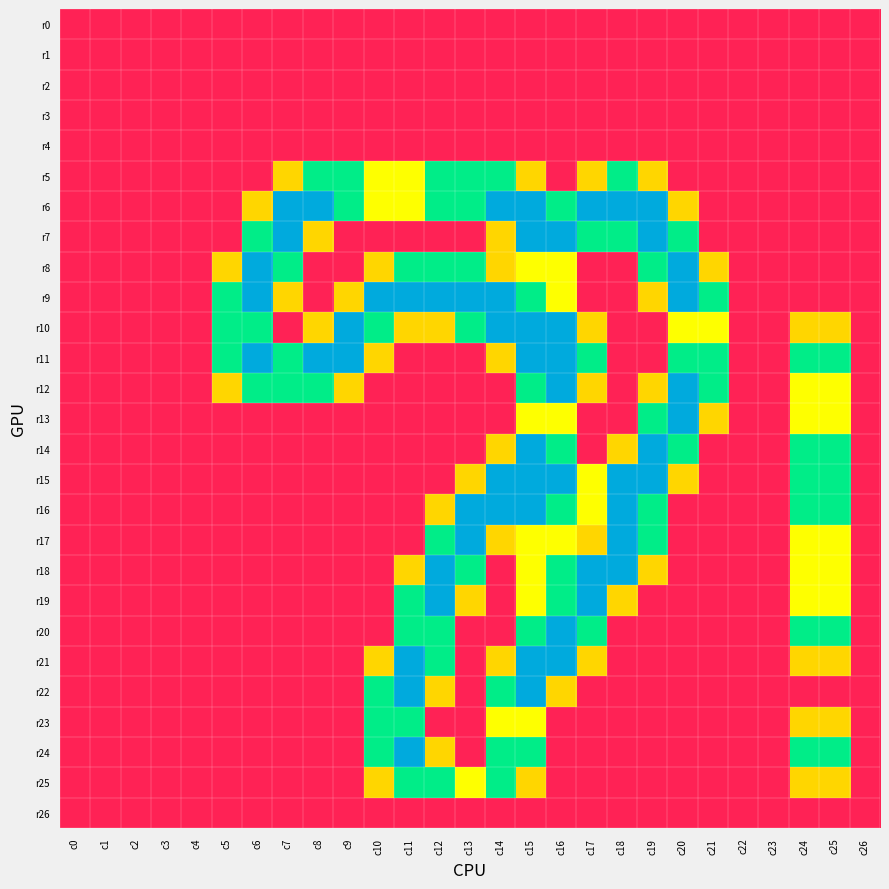

Reading right to left, extract all data points from this chart.

r0: c26=0.0	c25=0.0	c24=0.0	c23=0.0	c22=0.0	c21=0.0	c20=0.0	c19=0.0	c18=0.0	c17=0.0	c16=0.0	c15=0.0	c14=0.0	c13=0.0	c12=0.0	c11=0.0	c10=0.0	c9=0.0	c8=0.0	c7=0.0	c6=0.0	c5=0.0	c4=0.0	c3=0.0	c2=0.0	c1=0.0	c0=0.0
r1: c26=0.0	c25=0.0	c24=0.0	c23=0.0	c22=0.0	c21=0.0	c20=0.0	c19=0.0	c18=0.0	c17=0.0	c16=0.0	c15=0.0	c14=0.0	c13=0.0	c12=0.0	c11=0.0	c10=0.0	c9=0.0	c8=0.0	c7=0.0	c6=0.0	c5=0.0	c4=0.0	c3=0.0	c2=0.0	c1=0.0	c0=0.0
r2: c26=0.0	c25=0.0	c24=0.0	c23=0.0	c22=0.0	c21=0.0	c20=0.0	c19=0.0	c18=0.0	c17=0.0	c16=0.0	c15=0.0	c14=0.0	c13=0.0	c12=0.0	c11=0.0	c10=0.0	c9=0.0	c8=0.0	c7=0.0	c6=0.0	c5=0.0	c4=0.0	c3=0.0	c2=0.0	c1=0.0	c0=0.0
r3: c26=0.0	c25=0.0	c24=0.0	c23=0.0	c22=0.0	c21=0.0	c20=0.0	c19=0.0	c18=0.0	c17=0.0	c16=0.0	c15=0.0	c14=0.0	c13=0.0	c12=0.0	c11=0.0	c10=0.0	c9=0.0	c8=0.0	c7=0.0	c6=0.0	c5=0.0	c4=0.0	c3=0.0	c2=0.0	c1=0.0	c0=0.0
r4: c26=0.0	c25=0.0	c24=0.0	c23=0.0	c22=0.0	c21=0.0	c20=0.0	c19=0.0	c18=0.0	c17=0.0	c16=0.0	c15=0.0	c14=0.0	c13=0.0	c12=0.0	c11=0.0	c10=0.0	c9=0.0	c8=0.0	c7=0.0	c6=0.0	c5=0.0	c4=0.0	c3=0.0	c2=0.0	c1=0.0	c0=0.0
r5: c26=0.0	c25=0.0	c24=0.0	c23=0.0	c22=0.0	c21=0.0	c20=0.0	c19=0.8	c18=1.5	c17=0.8	c16=0.0	c15=0.8	c14=1.5	c13=1.5	c12=1.5	c11=1.0	c10=1.0	c9=1.5	c8=1.5	c7=0.8	c6=0.0	c5=0.0	c4=0.0	c3=0.0	c2=0.0	c1=0.0	c0=0.0
r6: c26=0.0	c25=0.0	c24=0.0	c23=0.0	c22=0.0	c21=0.0	c20=0.8	c19=2.0	c18=2.0	c17=2.0	c16=1.5	c15=2.0	c14=2.0	c13=1.5	c12=1.5	c11=1.0	c10=1.0	c9=1.5	c8=2.0	c7=2.0	c6=0.8	c5=0.0	c4=0.0	c3=0.0	c2=0.0	c1=0.0	c0=0.0
r7: c26=0.0	c25=0.0	c24=0.0	c23=0.0	c22=0.0	c21=0.0	c20=1.5	c19=2.0	c18=1.5	c17=1.5	c16=2.0	c15=2.0	c14=0.8	c13=0.0	c12=0.0	c11=0.0	c10=0.0	c9=0.0	c8=0.8	c7=2.0	c6=1.5	c5=0.0	c4=0.0	c3=0.0	c2=0.0	c1=0.0	c0=0.0
r8: c26=0.0	c25=0.0	c24=0.0	c23=0.0	c22=0.0	c21=0.8	c20=2.0	c19=1.5	c18=0.0	c17=0.0	c16=1.0	c15=1.0	c14=0.8	c13=1.5	c12=1.5	c11=1.5	c10=0.8	c9=0.0	c8=0.0	c7=1.5	c6=2.0	c5=0.8	c4=0.0	c3=0.0	c2=0.0	c1=0.0	c0=0.0
r9: c26=0.0	c25=0.0	c24=0.0	c23=0.0	c22=0.0	c21=1.5	c20=2.0	c19=0.8	c18=0.0	c17=0.0	c16=1.0	c15=1.5	c14=2.0	c13=2.0	c12=2.0	c11=2.0	c10=2.0	c9=0.8	c8=0.0	c7=0.8	c6=2.0	c5=1.5	c4=0.0	c3=0.0	c2=0.0	c1=0.0	c0=0.0
r10: c26=0.0	c25=0.8	c24=0.8	c23=0.0	c22=0.0	c21=1.0	c20=1.0	c19=0.0	c18=0.0	c17=0.8	c16=2.0	c15=2.0	c14=2.0	c13=1.5	c12=0.8	c11=0.8	c10=1.5	c9=2.0	c8=0.8	c7=0.0	c6=1.5	c5=1.5	c4=0.0	c3=0.0	c2=0.0	c1=0.0	c0=0.0
r11: c26=0.0	c25=1.5	c24=1.5	c23=0.0	c22=0.0	c21=1.5	c20=1.5	c19=0.0	c18=0.0	c17=1.5	c16=2.0	c15=2.0	c14=0.8	c13=0.0	c12=0.0	c11=0.0	c10=0.8	c9=2.0	c8=2.0	c7=1.5	c6=2.0	c5=1.5	c4=0.0	c3=0.0	c2=0.0	c1=0.0	c0=0.0
r12: c26=0.0	c25=1.0	c24=1.0	c23=0.0	c22=0.0	c21=1.5	c20=2.0	c19=0.8	c18=0.0	c17=0.8	c16=2.0	c15=1.5	c14=0.0	c13=0.0	c12=0.0	c11=0.0	c10=0.0	c9=0.8	c8=1.5	c7=1.5	c6=1.5	c5=0.8	c4=0.0	c3=0.0	c2=0.0	c1=0.0	c0=0.0
r13: c26=0.0	c25=1.0	c24=1.0	c23=0.0	c22=0.0	c21=0.8	c20=2.0	c19=1.5	c18=0.0	c17=0.0	c16=1.0	c15=1.0	c14=0.0	c13=0.0	c12=0.0	c11=0.0	c10=0.0	c9=0.0	c8=0.0	c7=0.0	c6=0.0	c5=0.0	c4=0.0	c3=0.0	c2=0.0	c1=0.0	c0=0.0
r14: c26=0.0	c25=1.5	c24=1.5	c23=0.0	c22=0.0	c21=0.0	c20=1.5	c19=2.0	c18=0.8	c17=0.0	c16=1.5	c15=2.0	c14=0.8	c13=0.0	c12=0.0	c11=0.0	c10=0.0	c9=0.0	c8=0.0	c7=0.0	c6=0.0	c5=0.0	c4=0.0	c3=0.0	c2=0.0	c1=0.0	c0=0.0
r15: c26=0.0	c25=1.5	c24=1.5	c23=0.0	c22=0.0	c21=0.0	c20=0.8	c19=2.0	c18=2.0	c17=1.0	c16=2.0	c15=2.0	c14=2.0	c13=0.8	c12=0.0	c11=0.0	c10=0.0	c9=0.0	c8=0.0	c7=0.0	c6=0.0	c5=0.0	c4=0.0	c3=0.0	c2=0.0	c1=0.0	c0=0.0
r16: c26=0.0	c25=1.5	c24=1.5	c23=0.0	c22=0.0	c21=0.0	c20=0.0	c19=1.5	c18=2.0	c17=1.0	c16=1.5	c15=2.0	c14=2.0	c13=2.0	c12=0.8	c11=0.0	c10=0.0	c9=0.0	c8=0.0	c7=0.0	c6=0.0	c5=0.0	c4=0.0	c3=0.0	c2=0.0	c1=0.0	c0=0.0
r17: c26=0.0	c25=1.0	c24=1.0	c23=0.0	c22=0.0	c21=0.0	c20=0.0	c19=1.5	c18=2.0	c17=0.8	c16=1.0	c15=1.0	c14=0.8	c13=2.0	c12=1.5	c11=0.0	c10=0.0	c9=0.0	c8=0.0	c7=0.0	c6=0.0	c5=0.0	c4=0.0	c3=0.0	c2=0.0	c1=0.0	c0=0.0
r18: c26=0.0	c25=1.0	c24=1.0	c23=0.0	c22=0.0	c21=0.0	c20=0.0	c19=0.8	c18=2.0	c17=2.0	c16=1.5	c15=1.0	c14=0.0	c13=1.5	c12=2.0	c11=0.8	c10=0.0	c9=0.0	c8=0.0	c7=0.0	c6=0.0	c5=0.0	c4=0.0	c3=0.0	c2=0.0	c1=0.0	c0=0.0
r19: c26=0.0	c25=1.0	c24=1.0	c23=0.0	c22=0.0	c21=0.0	c20=0.0	c19=0.0	c18=0.8	c17=2.0	c16=1.5	c15=1.0	c14=0.0	c13=0.8	c12=2.0	c11=1.5	c10=0.0	c9=0.0	c8=0.0	c7=0.0	c6=0.0	c5=0.0	c4=0.0	c3=0.0	c2=0.0	c1=0.0	c0=0.0
r20: c26=0.0	c25=1.5	c24=1.5	c23=0.0	c22=0.0	c21=0.0	c20=0.0	c19=0.0	c18=0.0	c17=1.5	c16=2.0	c15=1.5	c14=0.0	c13=0.0	c12=1.5	c11=1.5	c10=0.0	c9=0.0	c8=0.0	c7=0.0	c6=0.0	c5=0.0	c4=0.0	c3=0.0	c2=0.0	c1=0.0	c0=0.0
r21: c26=0.0	c25=0.8	c24=0.8	c23=0.0	c22=0.0	c21=0.0	c20=0.0	c19=0.0	c18=0.0	c17=0.8	c16=2.0	c15=2.0	c14=0.8	c13=0.0	c12=1.5	c11=2.0	c10=0.8	c9=0.0	c8=0.0	c7=0.0	c6=0.0	c5=0.0	c4=0.0	c3=0.0	c2=0.0	c1=0.0	c0=0.0
r22: c26=0.0	c25=0.0	c24=0.0	c23=0.0	c22=0.0	c21=0.0	c20=0.0	c19=0.0	c18=0.0	c17=0.0	c16=0.8	c15=2.0	c14=1.5	c13=0.0	c12=0.8	c11=2.0	c10=1.5	c9=0.0	c8=0.0	c7=0.0	c6=0.0	c5=0.0	c4=0.0	c3=0.0	c2=0.0	c1=0.0	c0=0.0
r23: c26=0.0	c25=0.8	c24=0.8	c23=0.0	c22=0.0	c21=0.0	c20=0.0	c19=0.0	c18=0.0	c17=0.0	c16=0.0	c15=1.0	c14=1.0	c13=0.0	c12=0.0	c11=1.5	c10=1.5	c9=0.0	c8=0.0	c7=0.0	c6=0.0	c5=0.0	c4=0.0	c3=0.0	c2=0.0	c1=0.0	c0=0.0
r24: c26=0.0	c25=1.5	c24=1.5	c23=0.0	c22=0.0	c21=0.0	c20=0.0	c19=0.0	c18=0.0	c17=0.0	c16=0.0	c15=1.5	c14=1.5	c13=0.0	c12=0.8	c11=2.0	c10=1.5	c9=0.0	c8=0.0	c7=0.0	c6=0.0	c5=0.0	c4=0.0	c3=0.0	c2=0.0	c1=0.0	c0=0.0
r25: c26=0.0	c25=0.8	c24=0.8	c23=0.0	c22=0.0	c21=0.0	c20=0.0	c19=0.0	c18=0.0	c17=0.0	c16=0.0	c15=0.8	c14=1.5	c13=1.0	c12=1.5	c11=1.5	c10=0.8	c9=0.0	c8=0.0	c7=0.0	c6=0.0	c5=0.0	c4=0.0	c3=0.0	c2=0.0	c1=0.0	c0=0.0
r26: c26=0.0	c25=0.0	c24=0.0	c23=0.0	c22=0.0	c21=0.0	c20=0.0	c19=0.0	c18=0.0	c17=0.0	c16=0.0	c15=0.0	c14=0.0	c13=0.0	c12=0.0	c11=0.0	c10=0.0	c9=0.0	c8=0.0	c7=0.0	c6=0.0	c5=0.0	c4=0.0	c3=0.0	c2=0.0	c1=0.0	c0=0.0